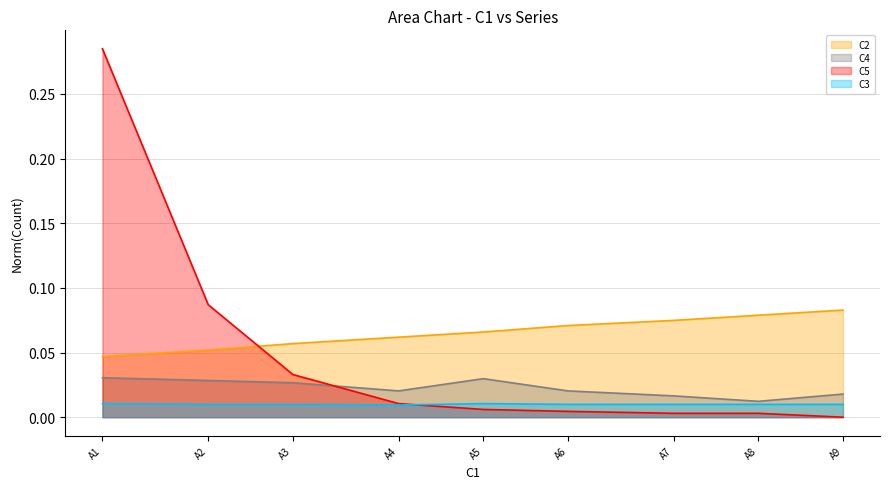

True or false: C4 and C2 cross at least once.

False